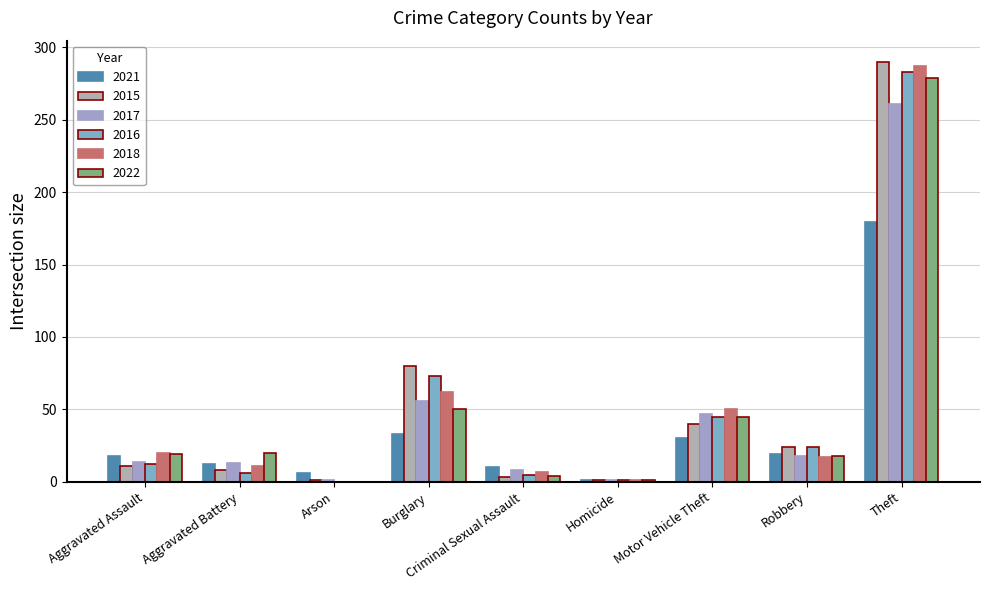

What position from the left is Motor Vehicle Theft?

7